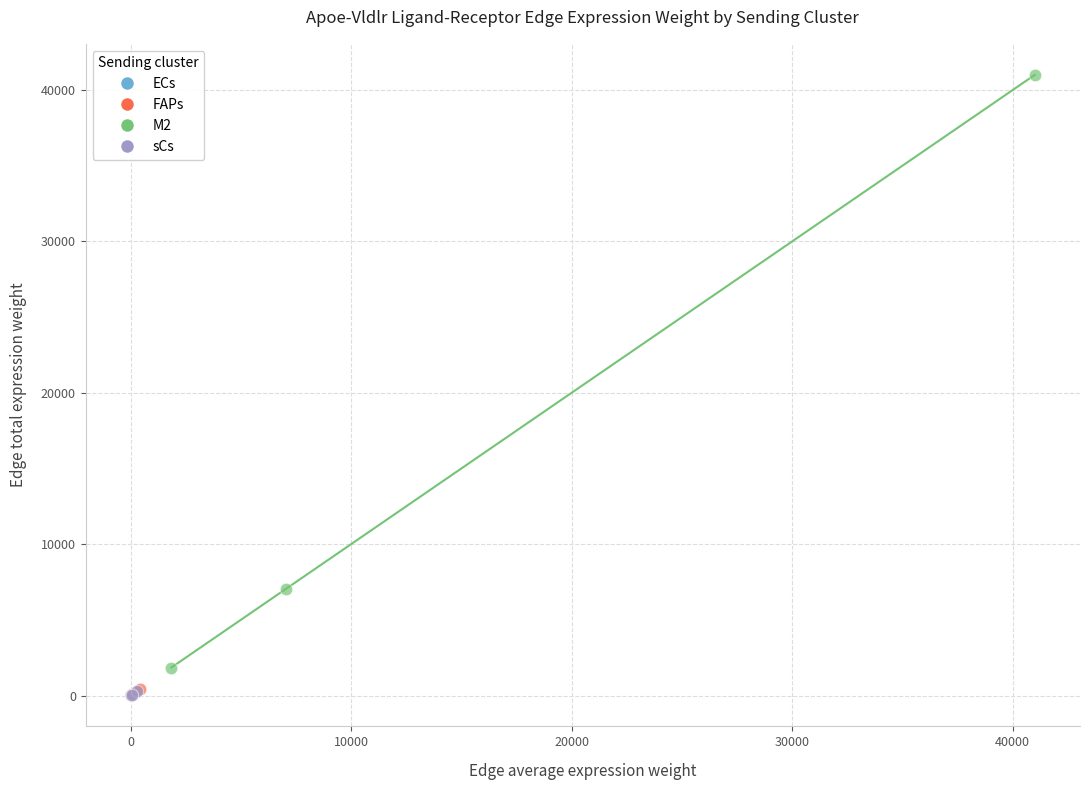

Which series reaches the maximum Y coordinate?

M2